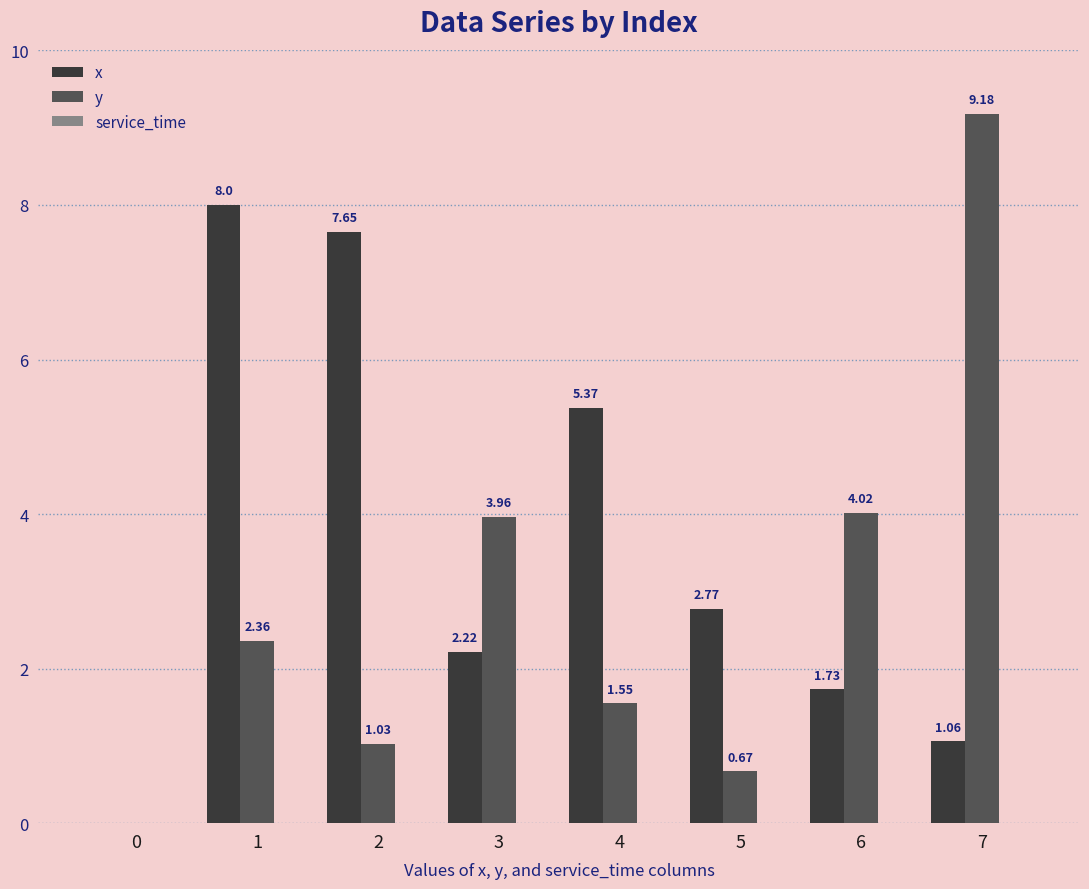

What is the sum of all x values?

28.8